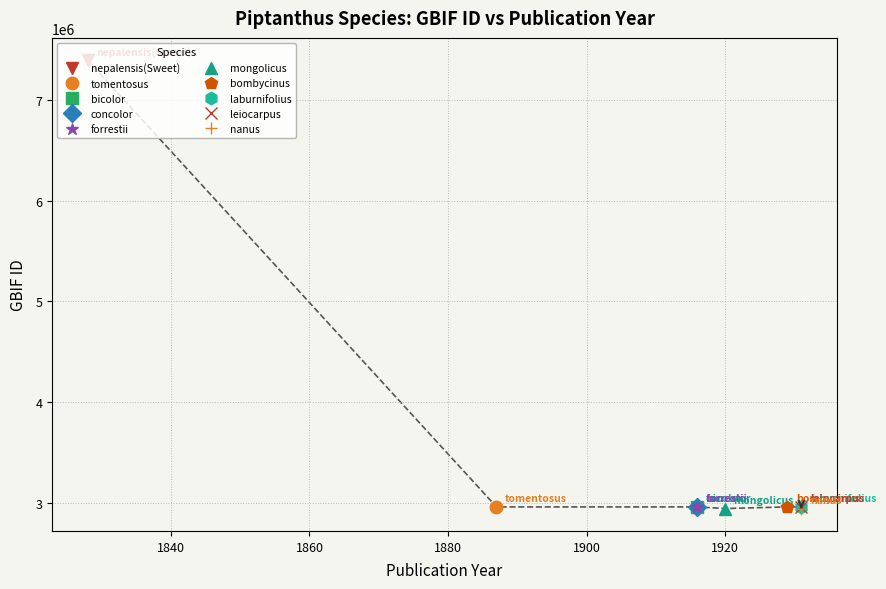

What is the greatest value displayed?

7394139